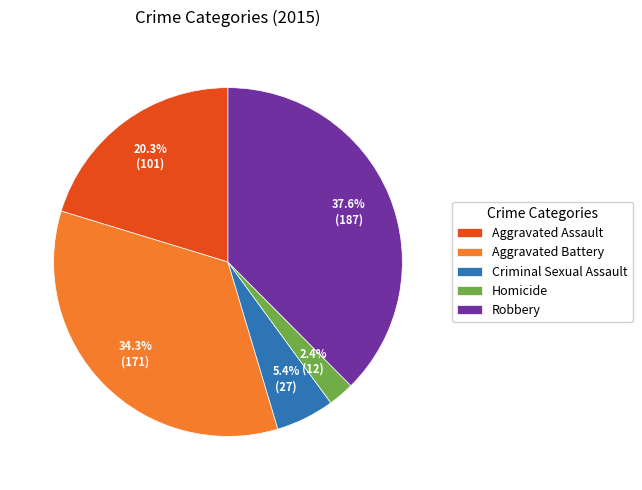

Count the number of slices in the pie.

5